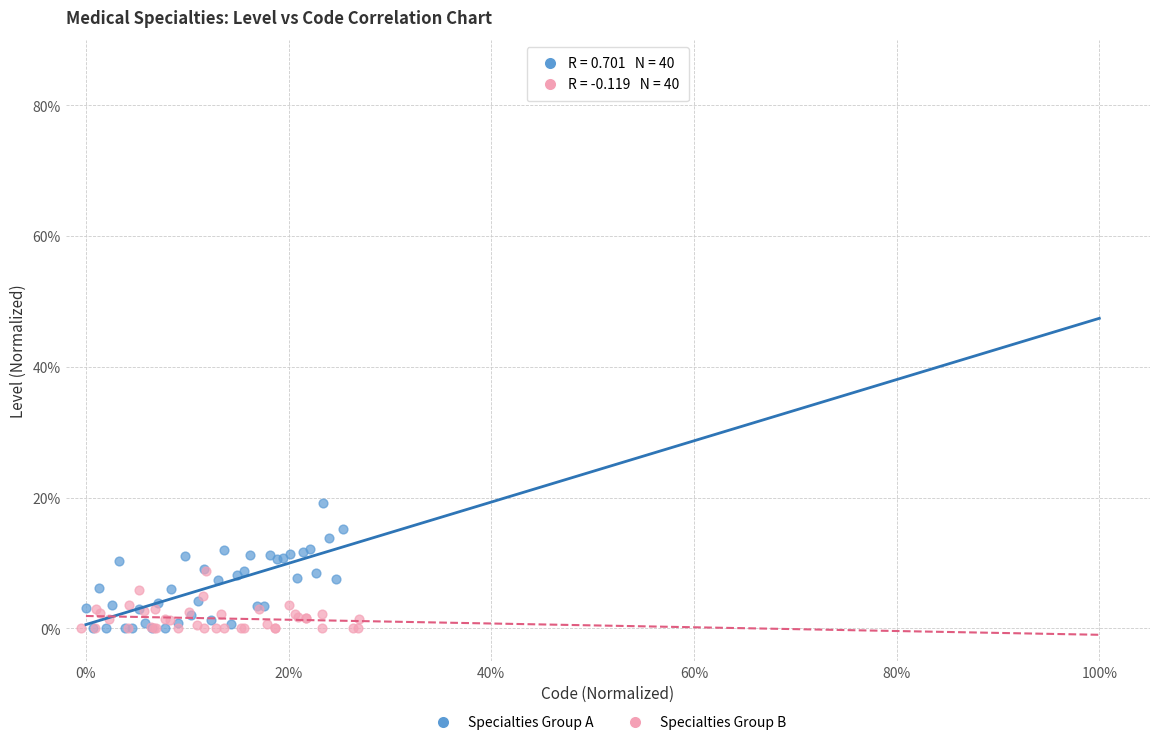

What are all the series names shown in the legend?

Specialties Group A, Specialties Group B